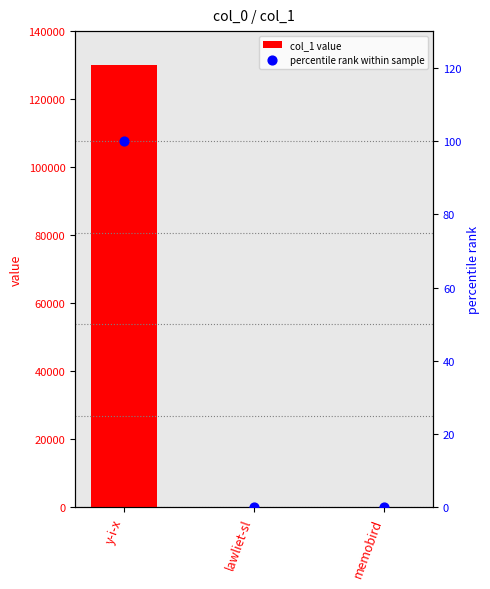

What is the total value across all series at y-i-x?

130129.0